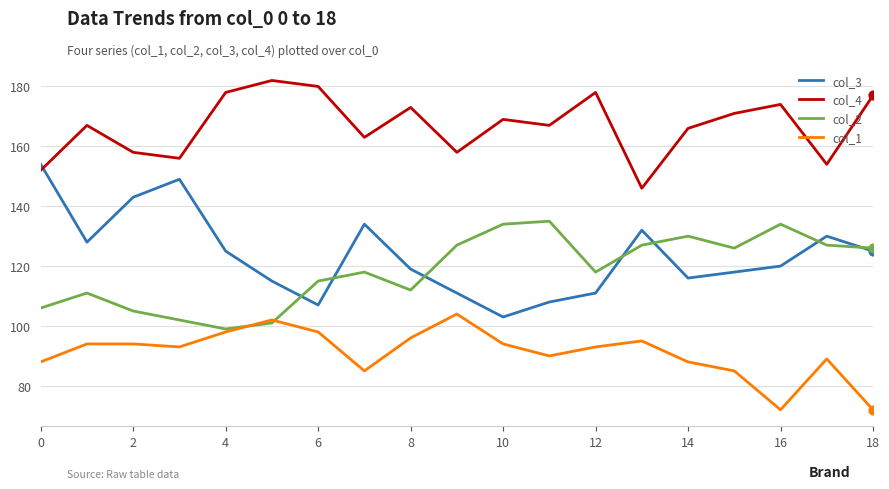

Which series has the largest range (max minus min)?

col_3